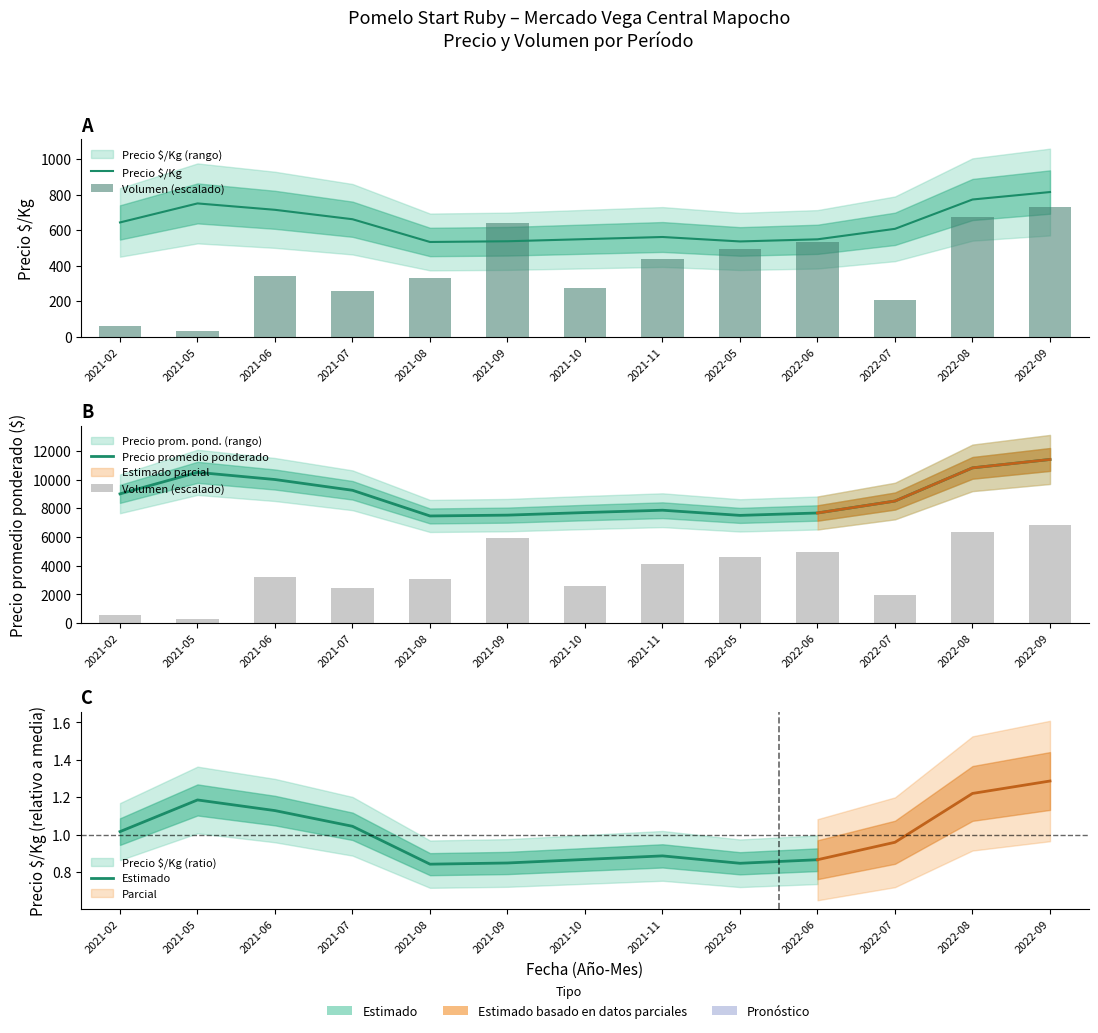

Reading left to right, transcribe all the data shown in this chart.

Volumen: 2021-02=578.0	2021-05=289.0	2021-06=3178.9	2021-07=2408.2	2021-08=3082.5	2021-09=5948.4	2021-10=2576.8	2021-11=4094.0	2022-05=4623.8	2022-06=4961.0	2022-07=1926.6	2022-08=6309.6	2022-09=6839.4
Precio promedio ponderado: 2021-02=9000.0	2021-05=10500.0	2021-06=10000.0	2021-07=9250.0	2021-08=7460.0	2021-09=7518.0	2021-10=7698.0	2021-11=7860.0	2022-05=7500.0	2022-06=7667.0	2022-07=8500.0	2022-08=10813.0	2022-09=11399.0
Precio $/Kg: 2021-02=643.0	2021-05=750.0	2021-06=714.0	2021-07=661.0	2021-08=533.0	2021-09=537.0	2021-10=549.0	2021-11=561.0	2022-05=536.0	2022-06=548.0	2022-07=607.0	2022-08=772.0	2022-09=814.0